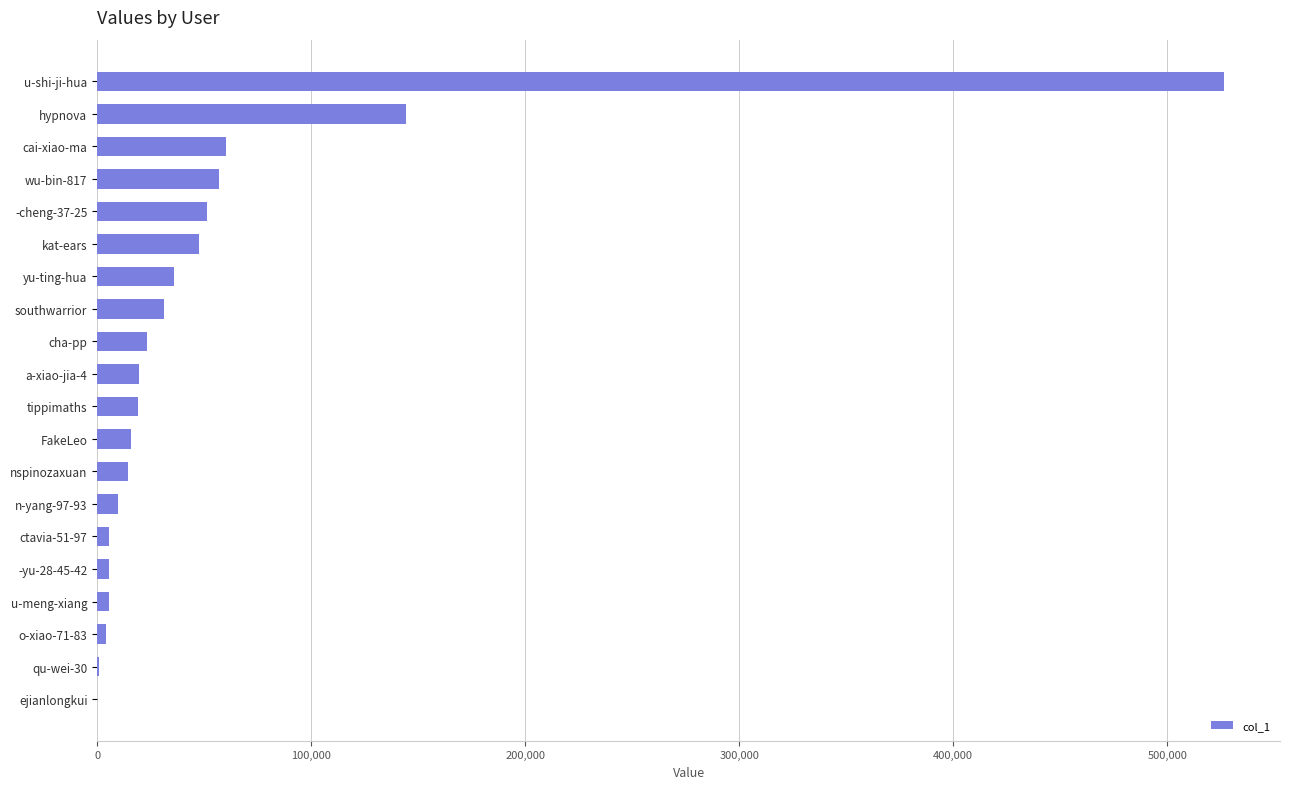

At which category does the chart reach its peak across all series?

u-shi-ji-hua